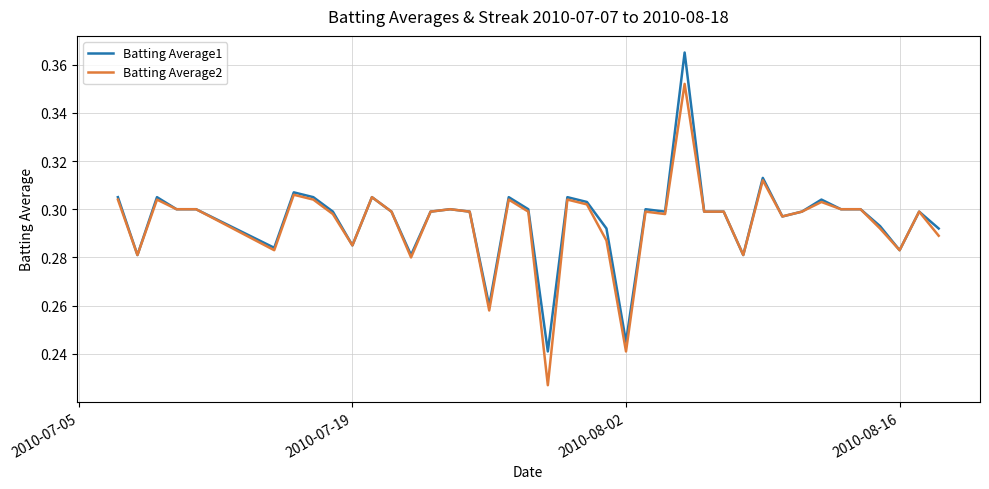

What are all the series names shown in the legend?

Batting Average1, Batting Average2